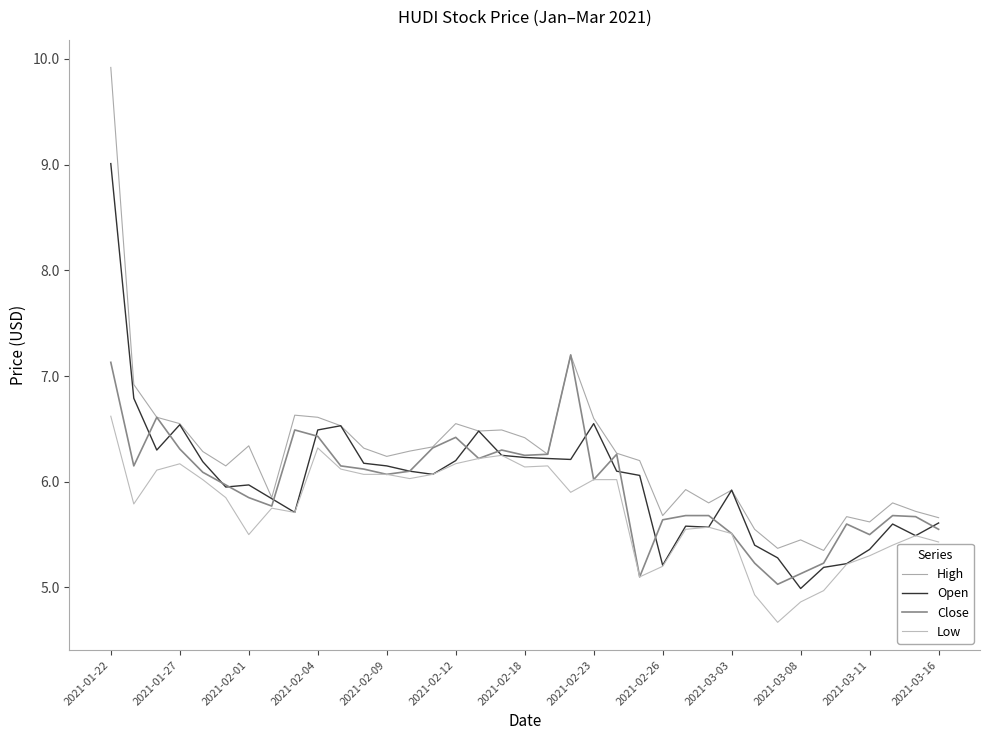

Which category has the lowest value in the Close series?

29